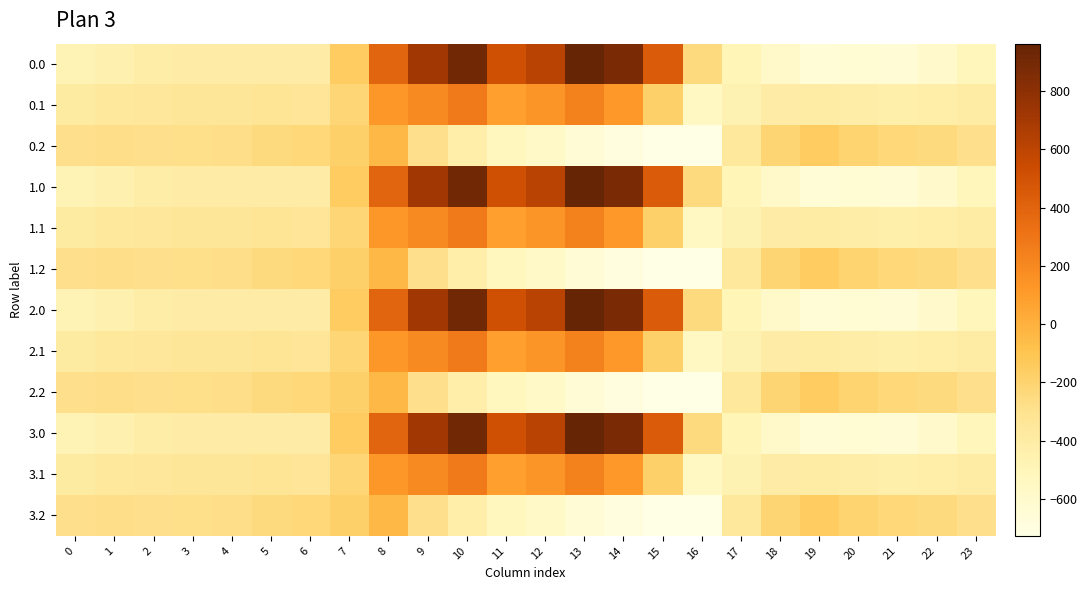

At 6, list the series in order from smallest to largest.

0.0, 1.0, 2.0, 3.0, 0.1, 1.1, 2.1, 3.1, 0.2, 1.2, 2.2, 3.2